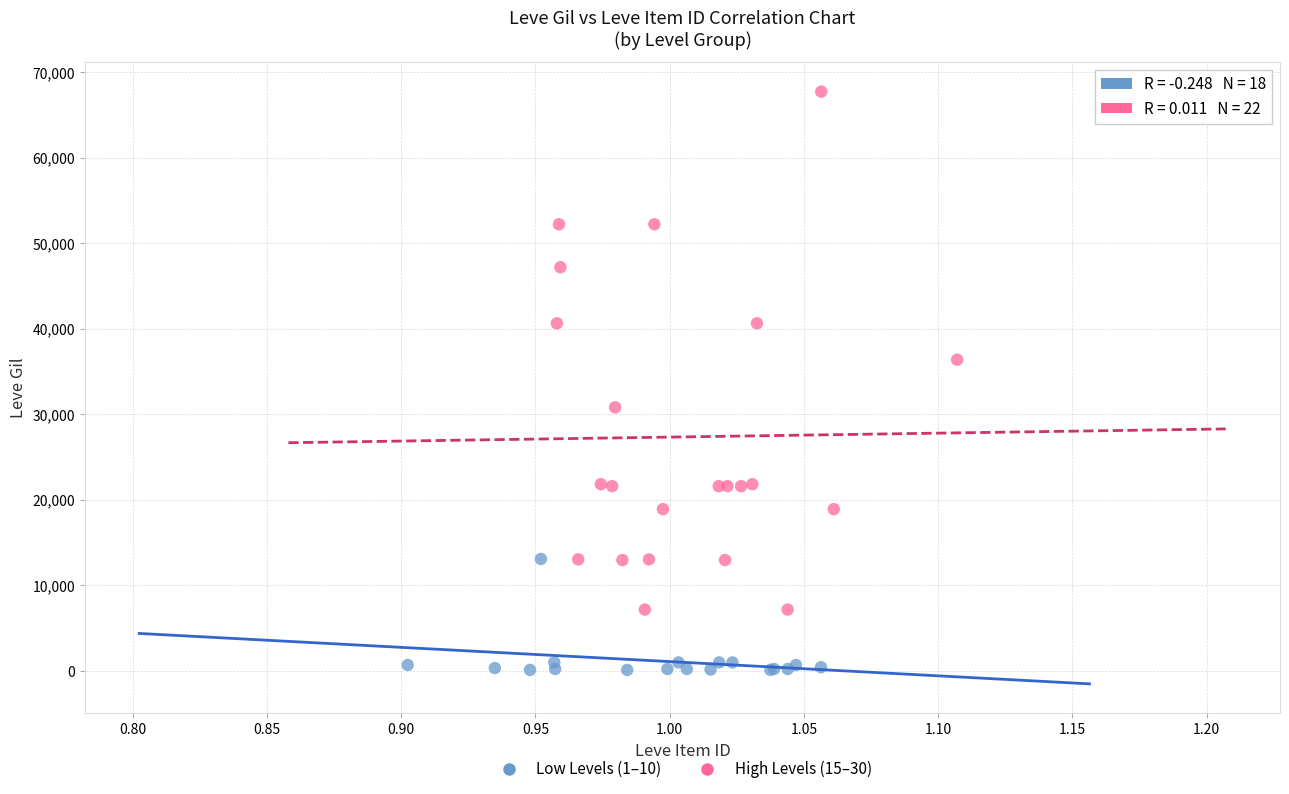

Which series has the largest Y range (max minus min)?

High Levels (15–30)